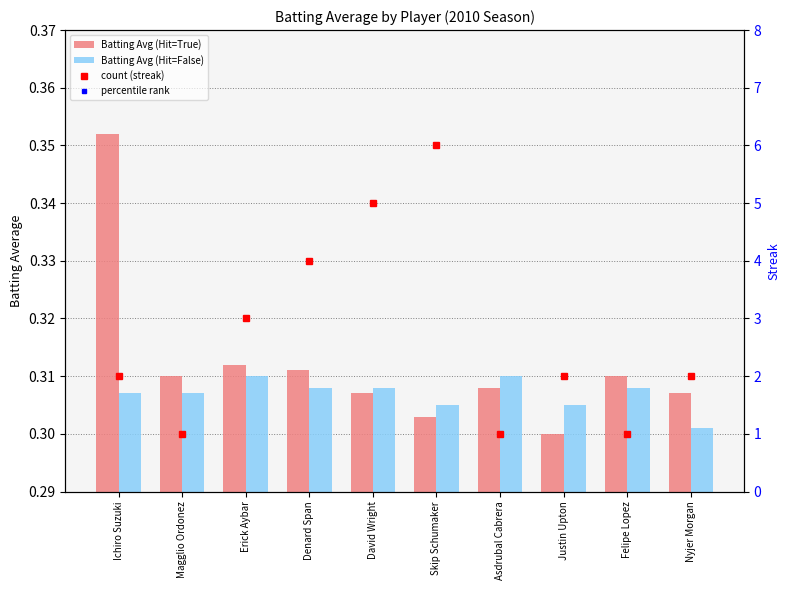

The percentile rank series shows 20.8 at Felipe Lopez. True or false?

False